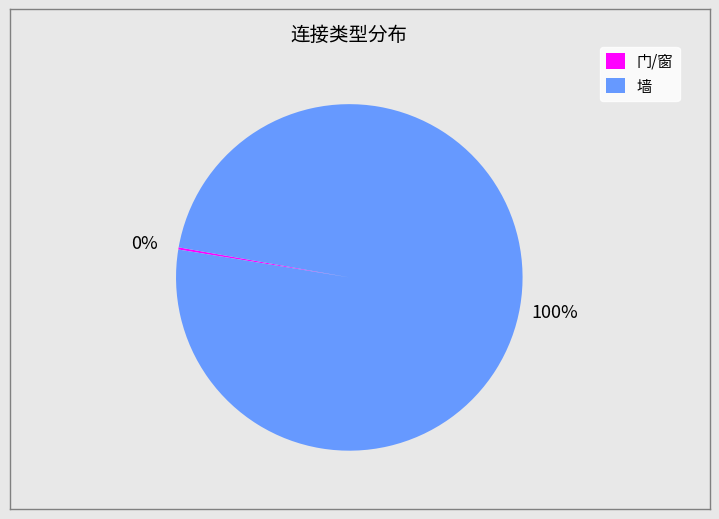

Is there a majority slice in this chart?

Yes